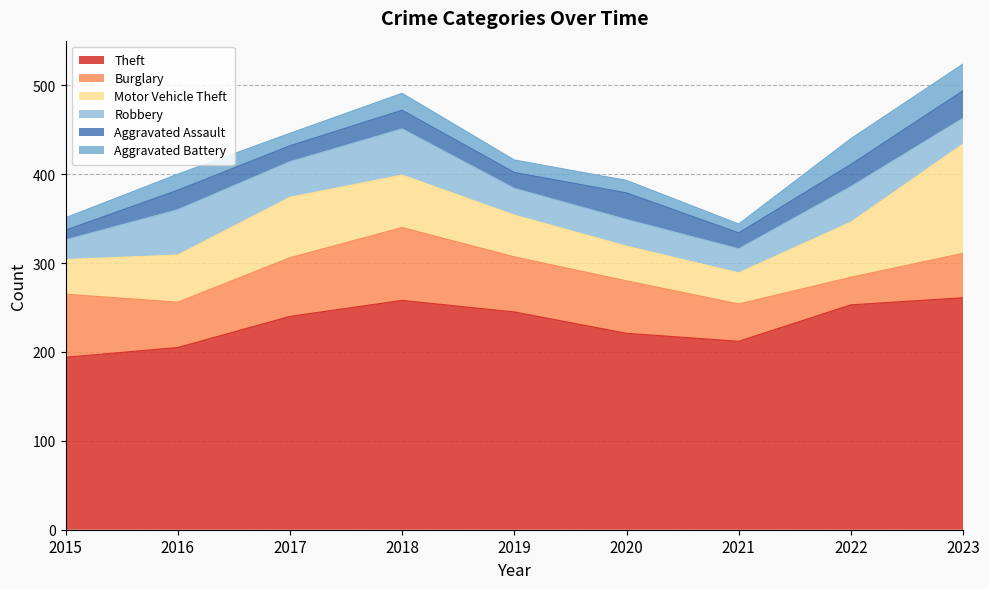

Reading left to right, list all the values displayed in this chart.

Theft: 194	205	240	258	245	221	212	253	261
Burglary: 71	51	66	82	62	59	42	31	50
Motor Vehicle Theft: 39	53	68	59	47	39	35	62	123
Robbery: 22	51	40	52	30	30	27	40	29
Aggravated Assault: 11	22	18	21	18	30	18	25	31
Aggravated Battery: 14	18	14	19	14	14	10	29	30